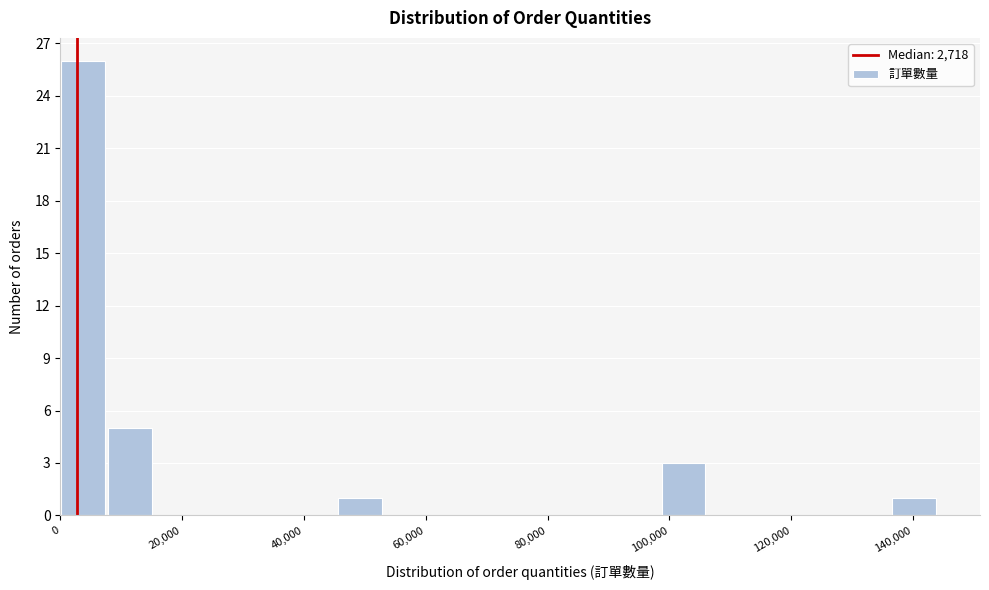

Read against the x-axis, roughly where is the centre of the tallest bar?

4000